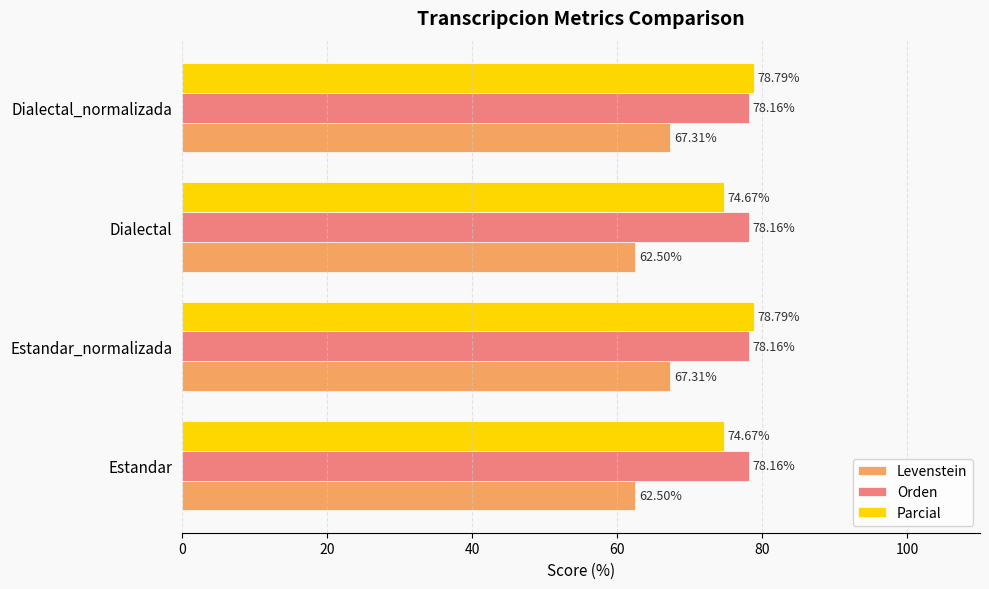

Rank the series by their maximum value, from highest to lowest.

Parcial, Orden, Levenstein